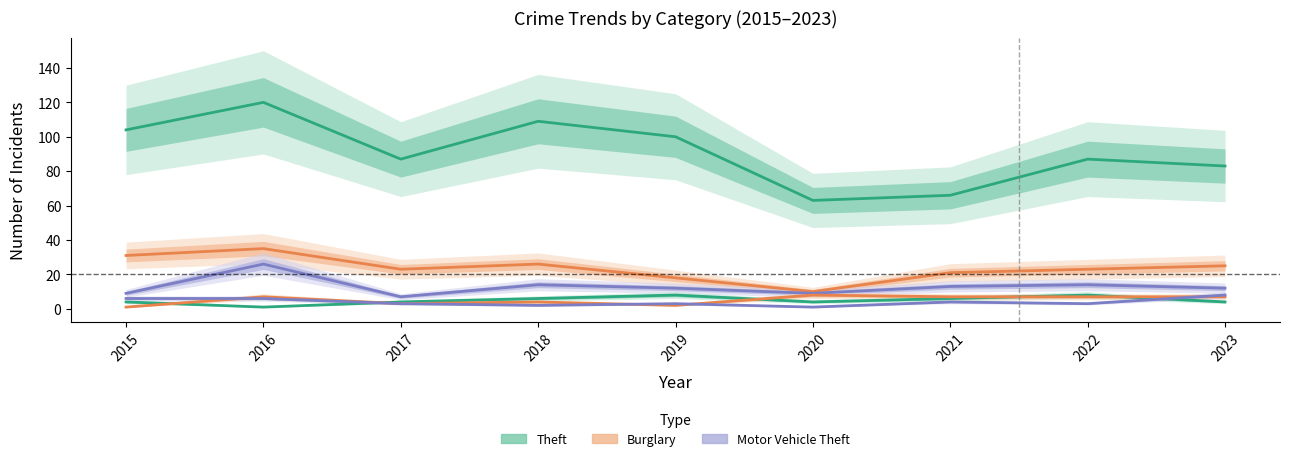

True or false: Motor Vehicle Theft has a value of 9 at 2015.

True